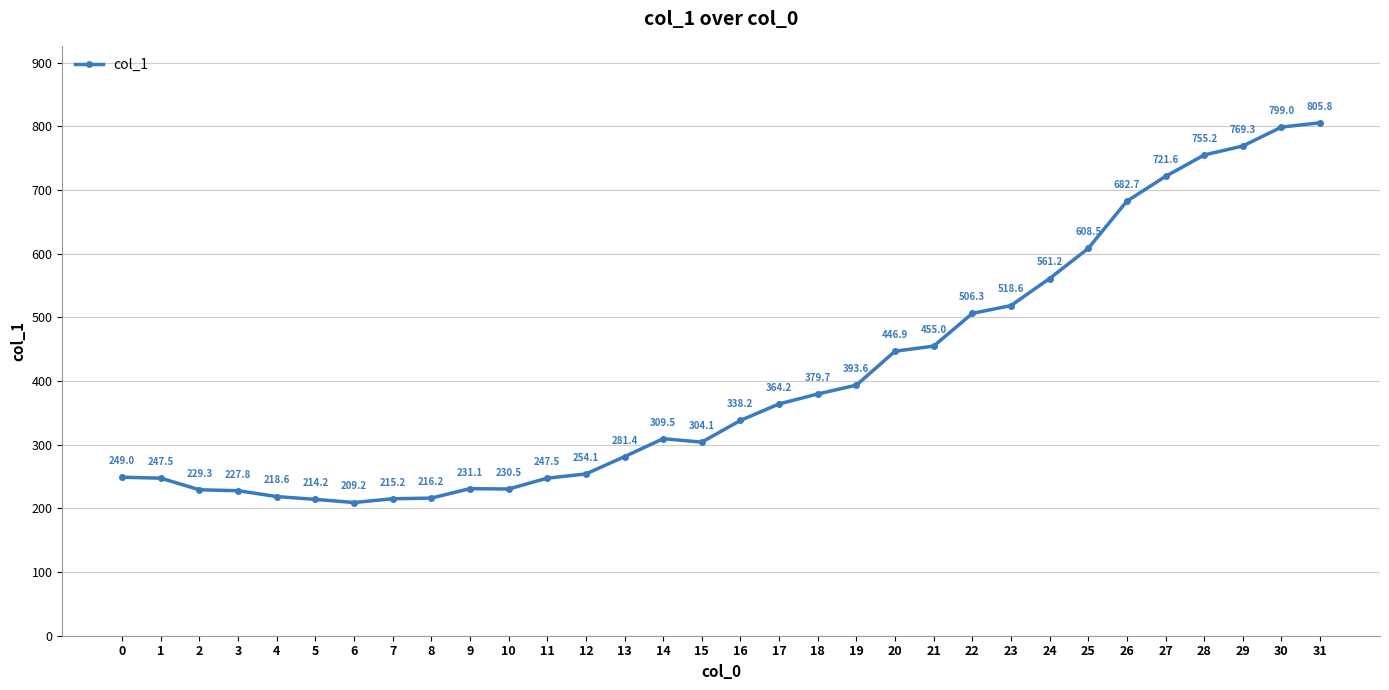

What is the difference between the maximum and minimum values?

596.6